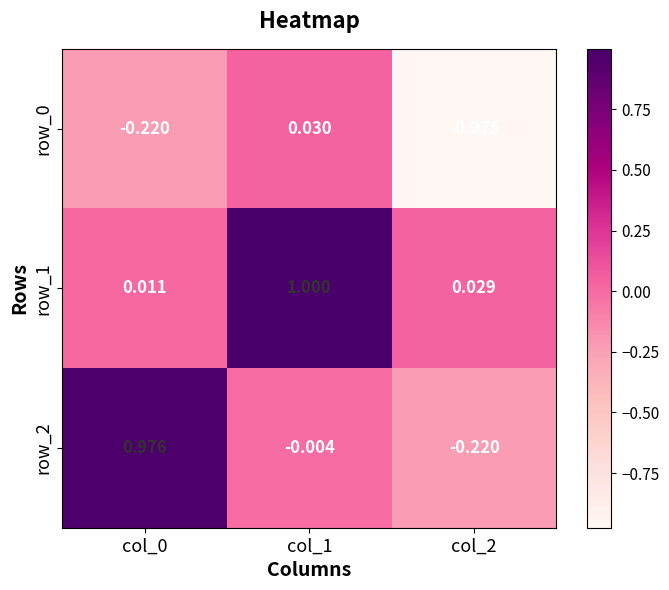

Is the value of row_2 at col_1 greater than the value of row_0 at col_2?

Yes